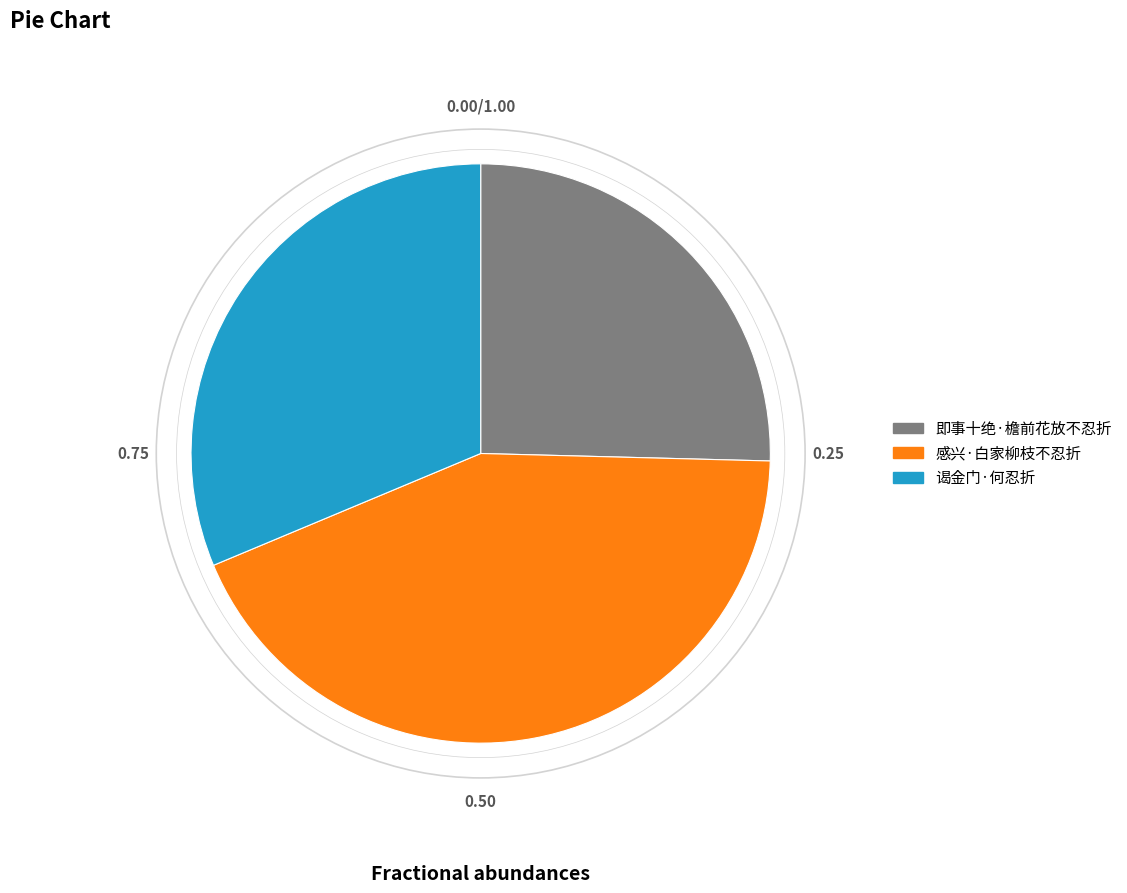

Which category has the smallest portion of the pie?

即事十绝·檐前花放不忍折